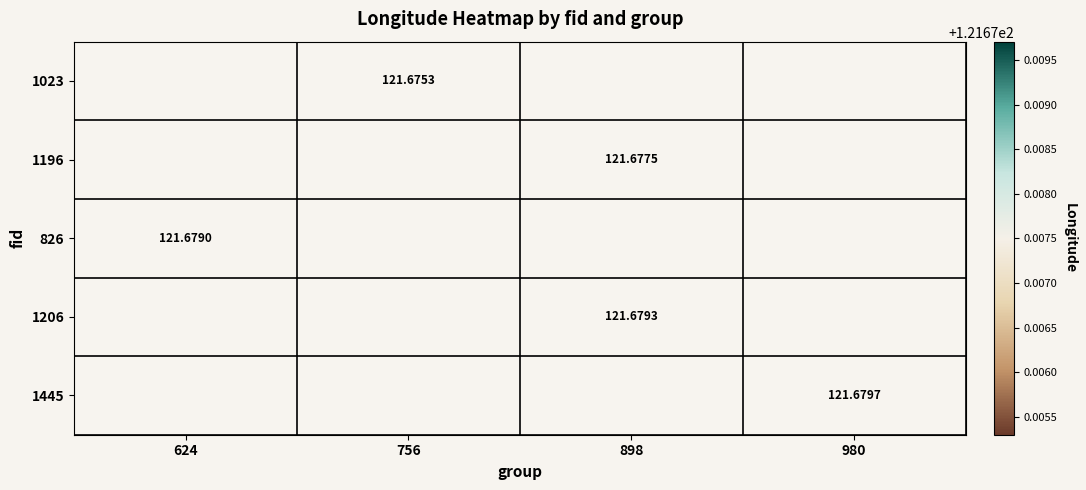

What is the minimum value for 826?

121.7